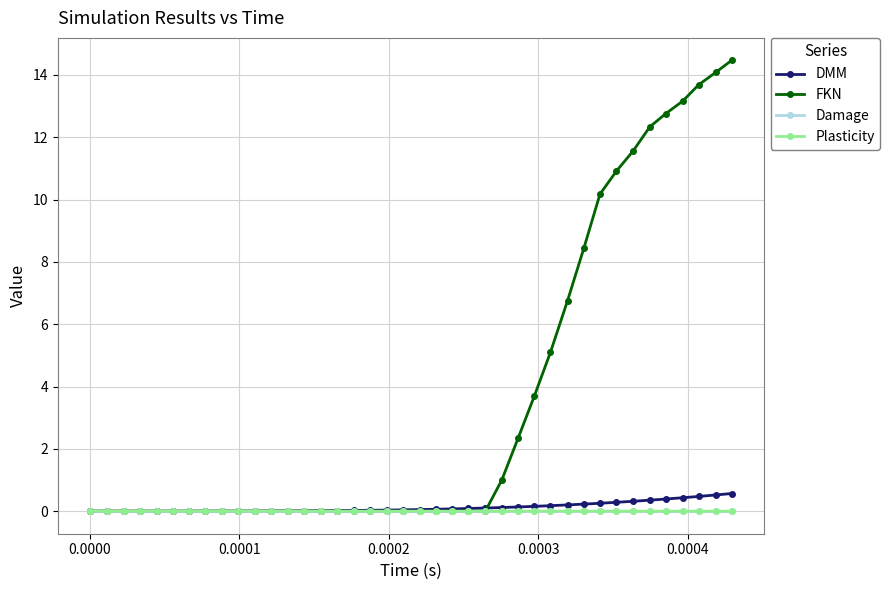

What is the greatest value displayed?

14.5